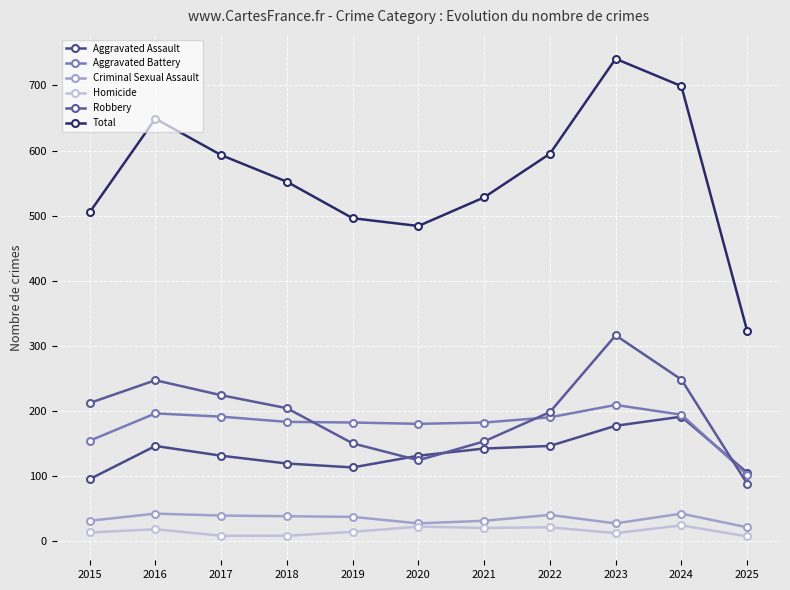

What is the sum of the Total values at 2016 and 2025?

972